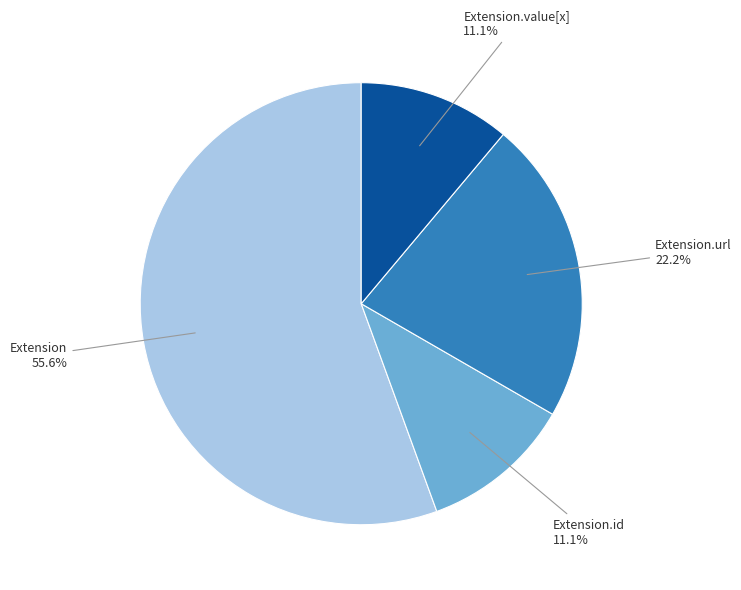

Is there any slice that represents more than half of the pie?

Yes